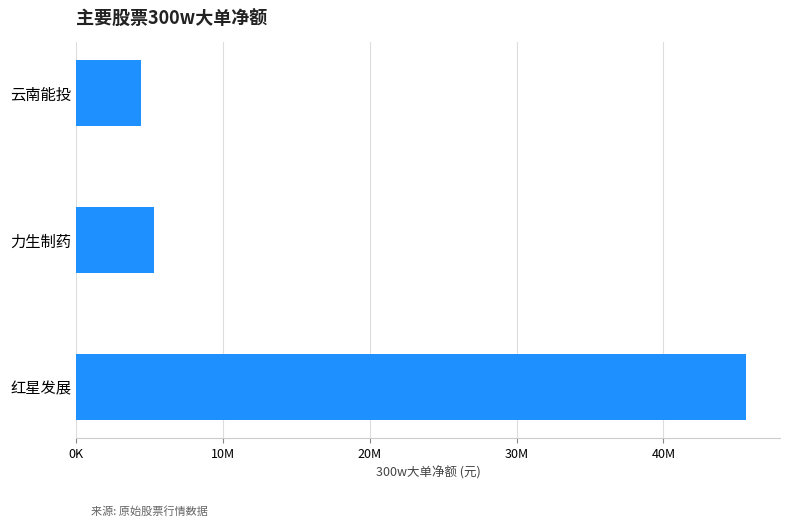

What is the sum of all values?

55398048